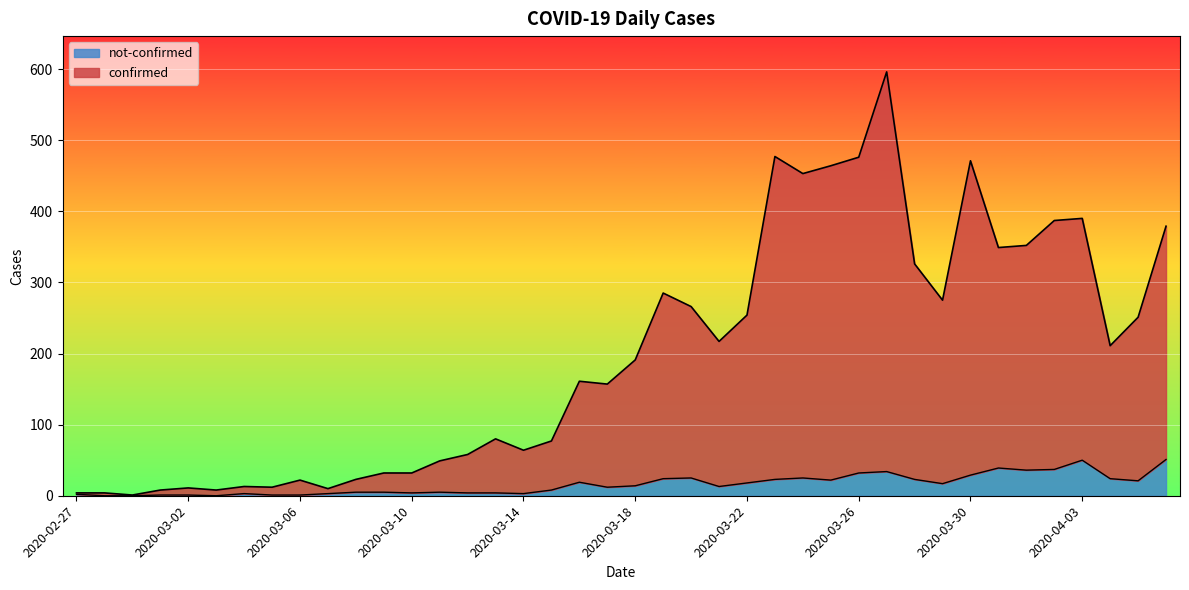

Between 2020-03-07 and 2020-03-20, which series saw the biggest shift?

confirmed